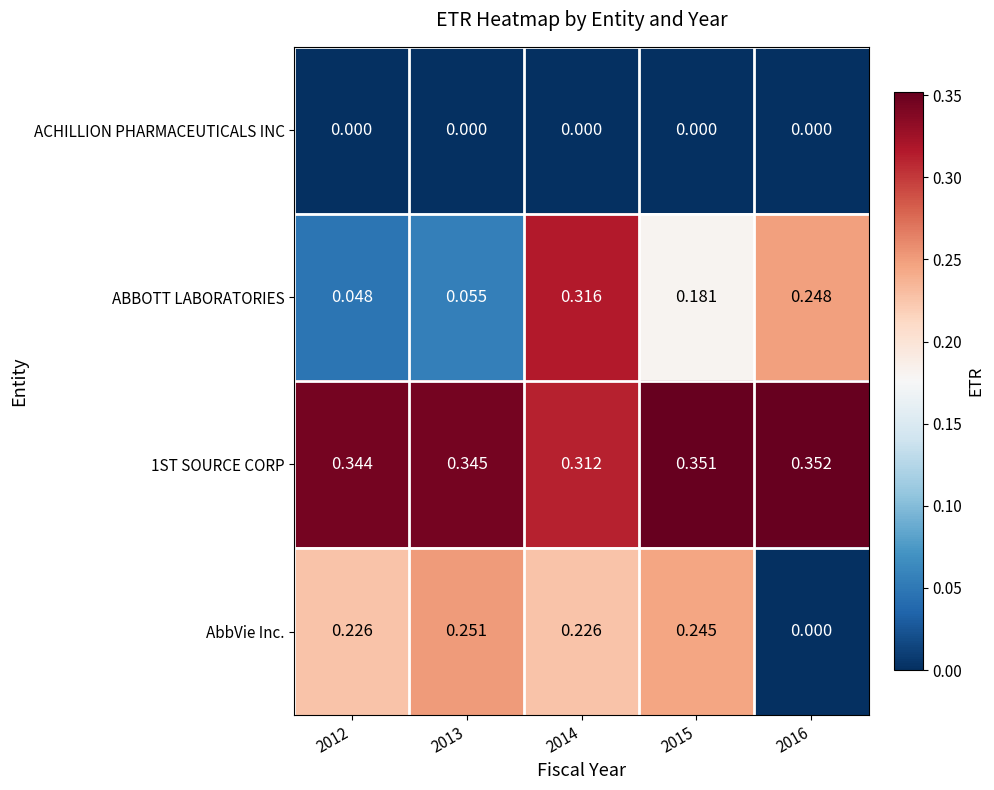

At how many categories does at least one series exceed 0?

5